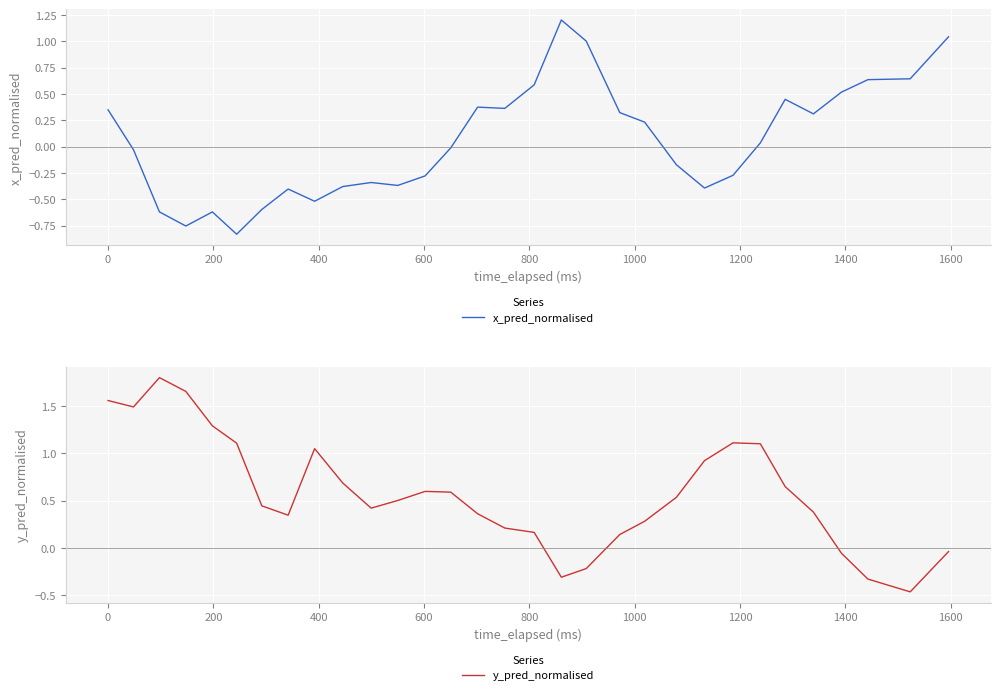

How many lines are shown in the chart?

2